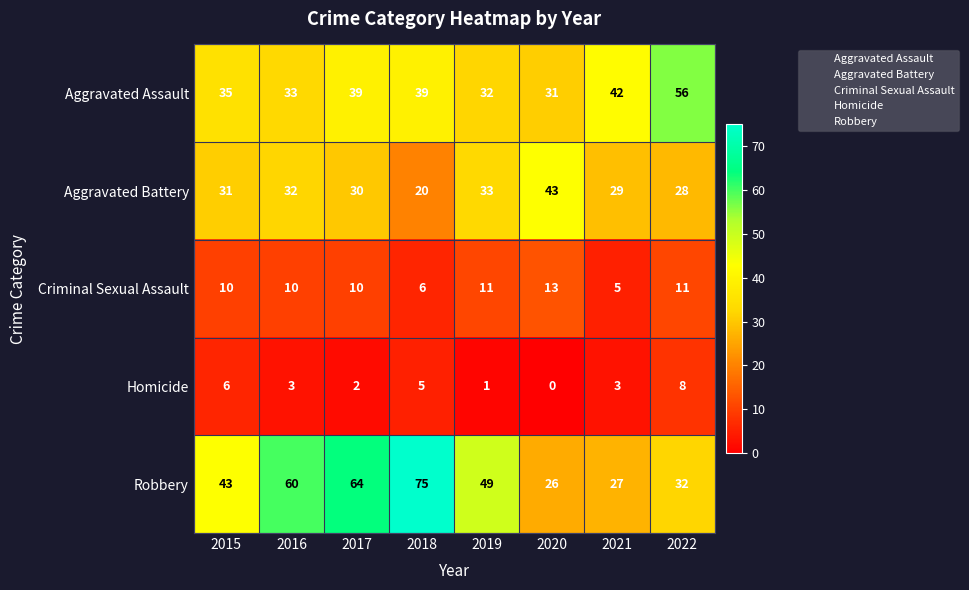

At which label does Homicide first exceed 3?

2015